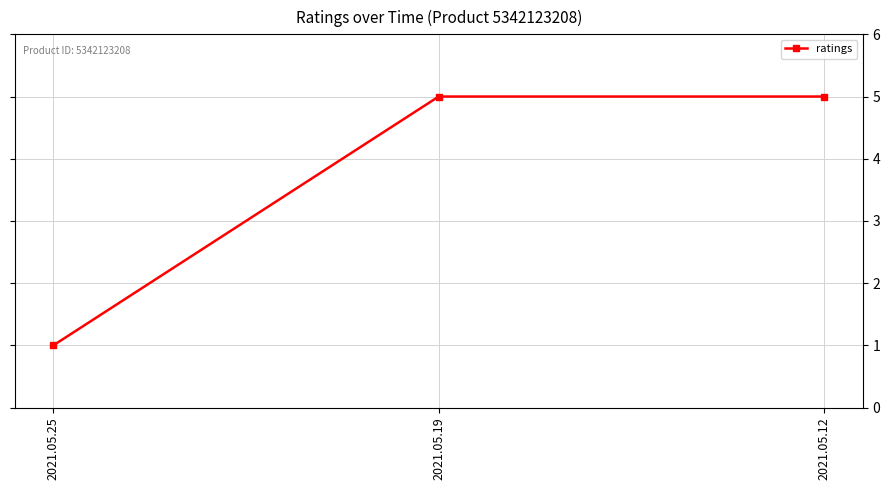

What is the value of the 1st point from the left?

1